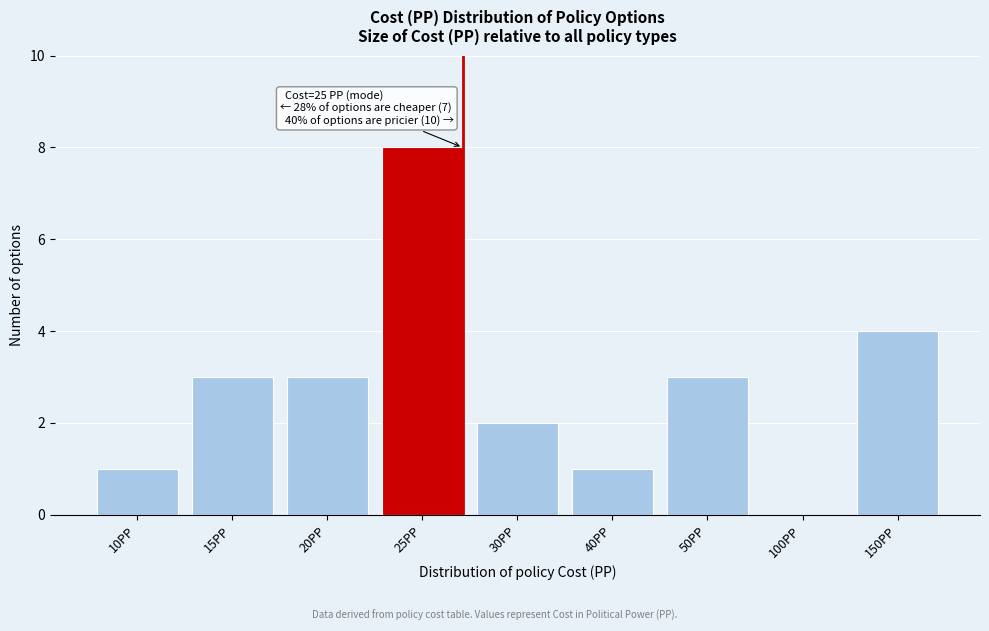

Reading left to right, what are all the values shown in this chart?

10PP=1	15PP=3	20PP=3	25PP=8	30PP=2	40PP=1	50PP=3	100PP=0	150PP=4